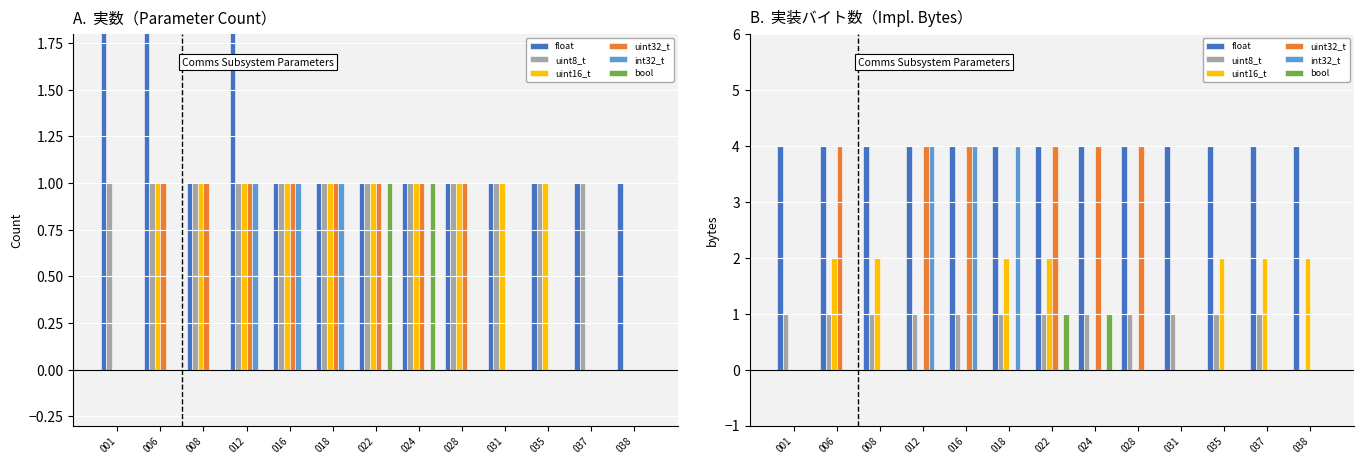

How many values in uint32_t are above zero?

6